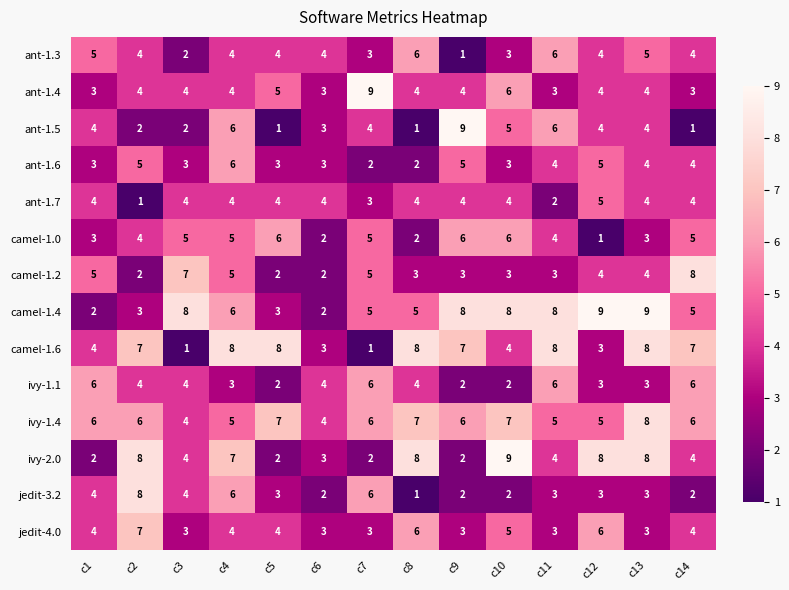

What is the difference between the highest and lowest values at c8?

7